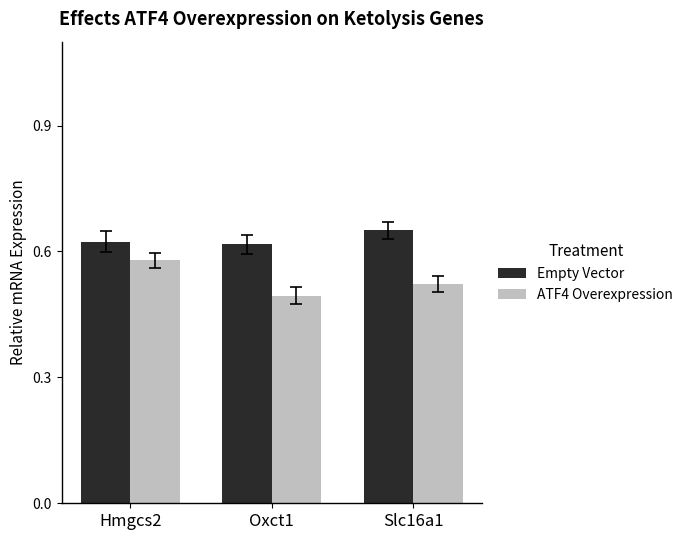

Which series has the largest total across all categories?

Empty Vector